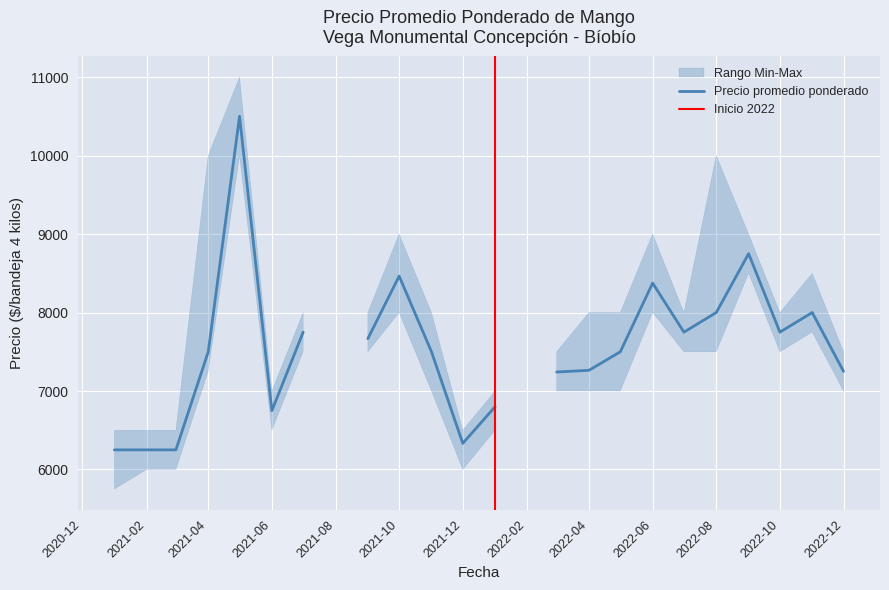

Where is Precio mínimo nearest to the value 5000?

2021-01